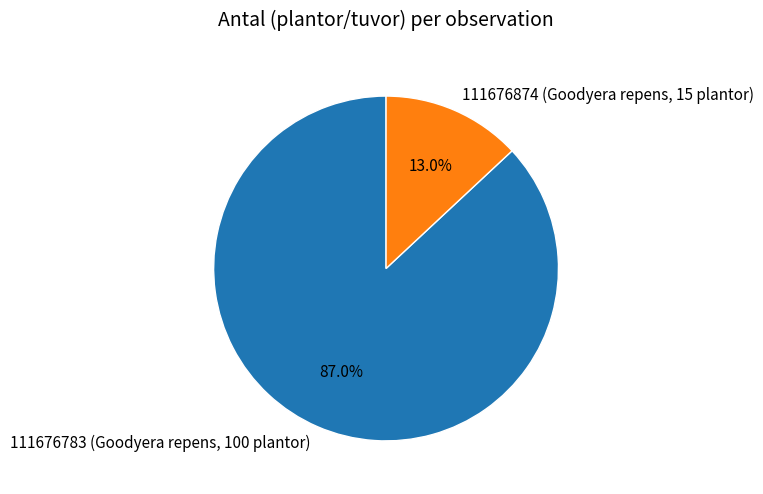

How many slices are in this pie chart?

2